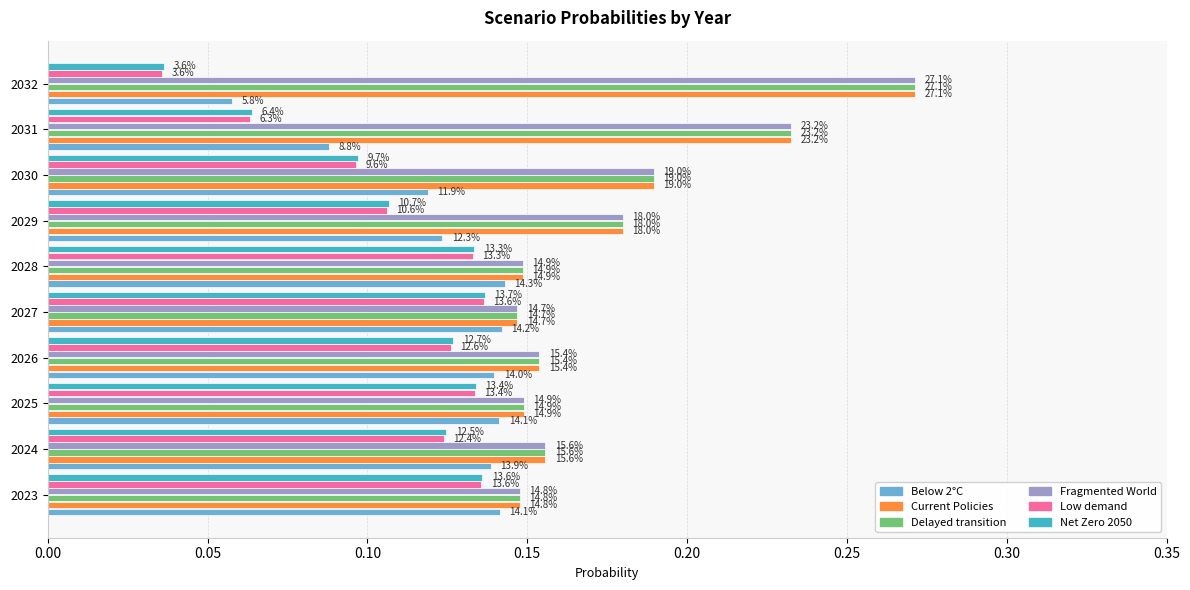

Rank the series by their maximum value, from lowest to highest.

Low demand, Net Zero 2050, Below 2°C, Delayed transition, Current Policies, Fragmented World